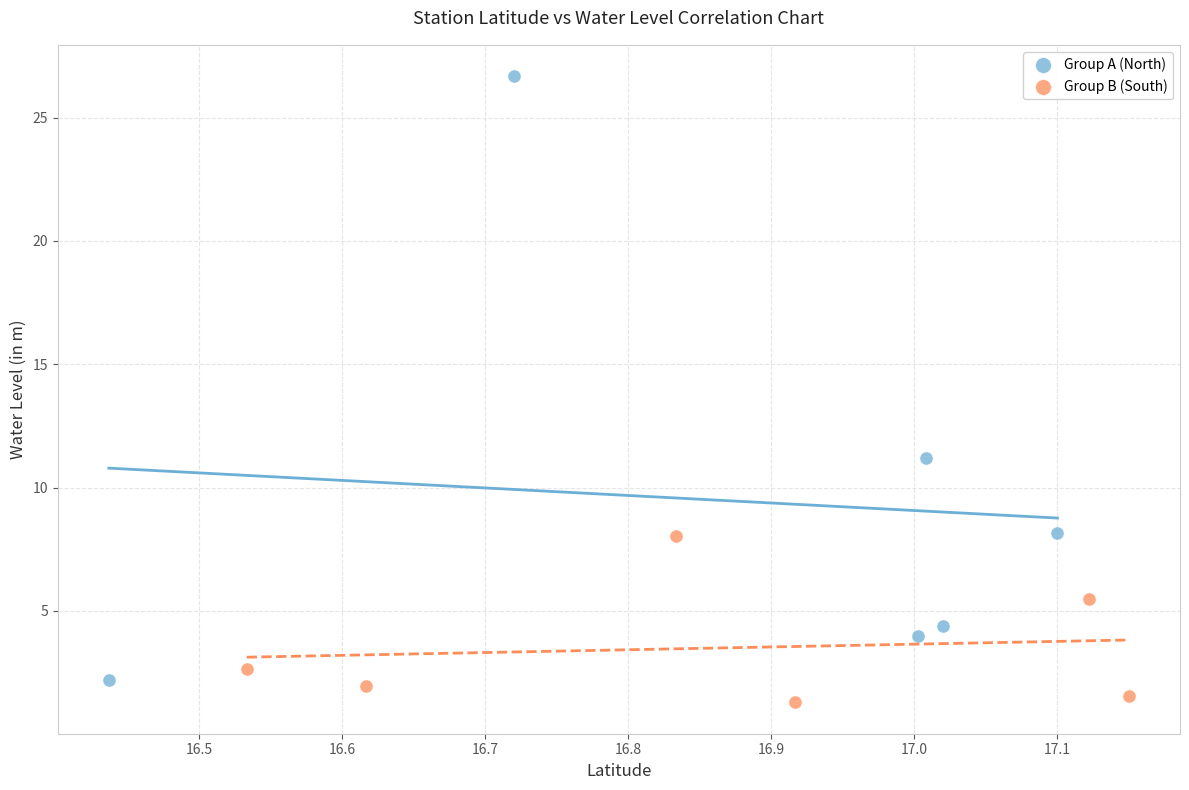

Which series reaches the maximum Y coordinate?

Group A (North)